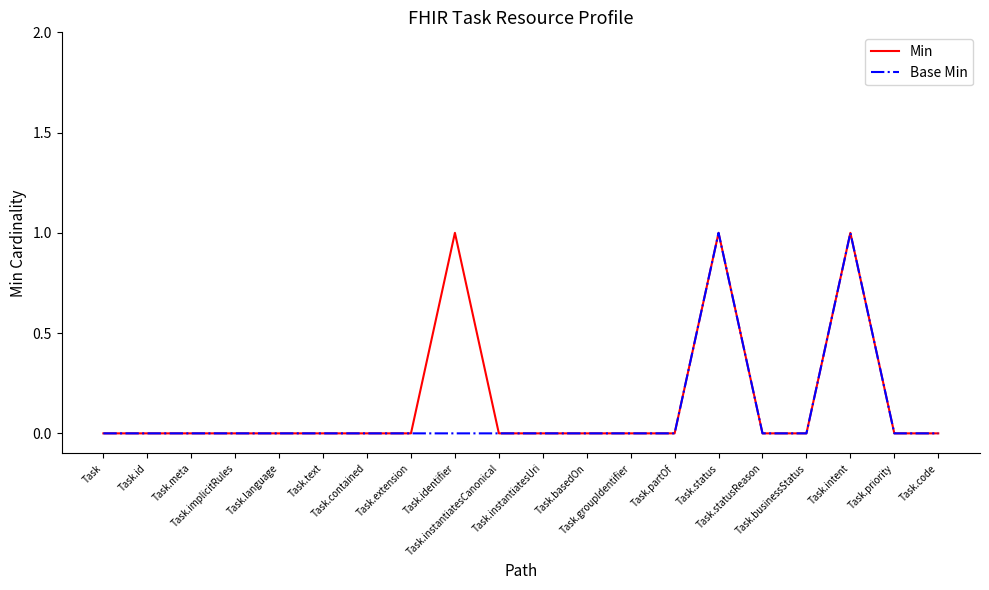

How many lines are shown in the chart?

2